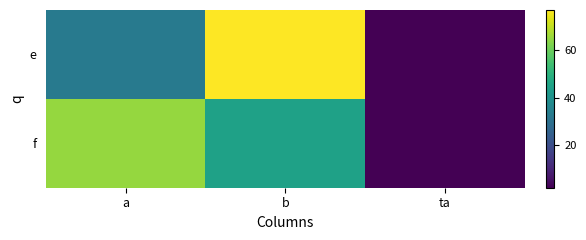

How many data points does each series have?

3